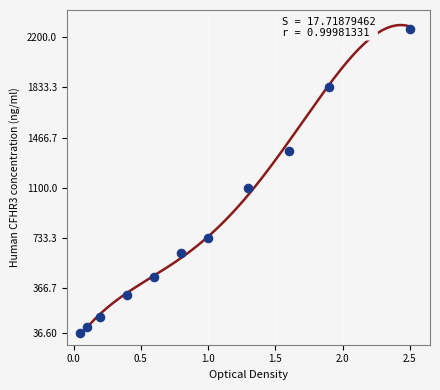

What Y value in the scatter plot is closest to 1147?

1100.0